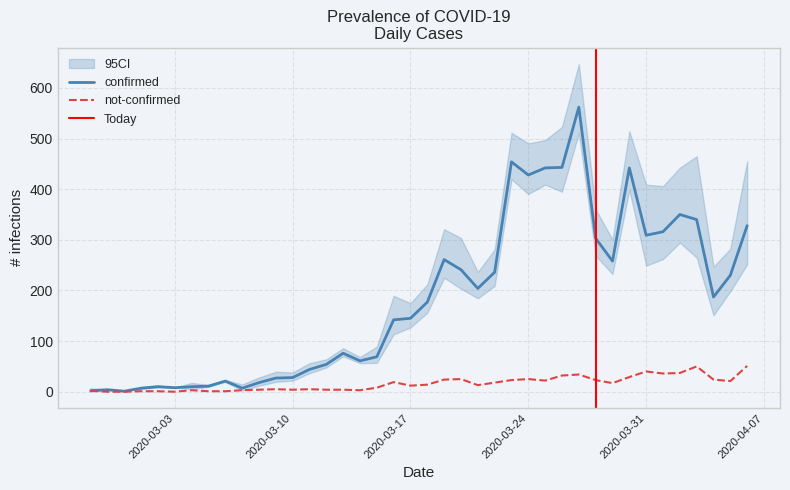

Reading left to right, list all the values displayed in this chart.

confirmed: 2	4	1	7	10	8	10	11	21	7	18	27	28	44	54	76	61	69	142	145	177	261	241	204	236	454	428	442	443	562	303	258	442	309	316	350	340	187	230	328
not-confirmed: 2	0	0	1	1	0	3	1	1	3	4	5	4	5	4	4	3	8	19	12	14	24	25	13	18	23	25	22	32	34	23	17	29	40	36	37	50	24	21	51